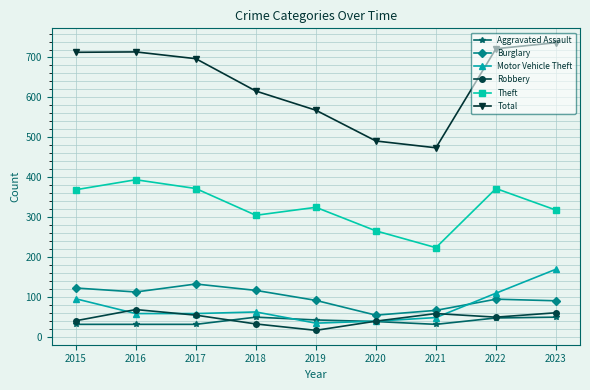

What is the value of the Aggravated Assault point at the 6th from the left?

39